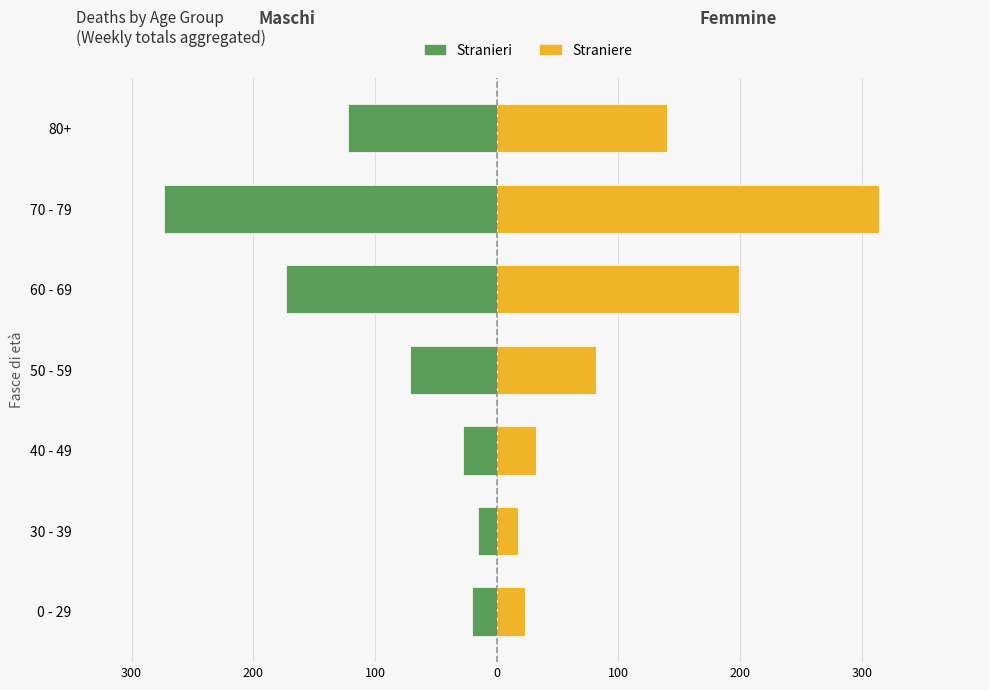

Rank the series by their average value, from lowest to highest.

Stranieri, Straniere